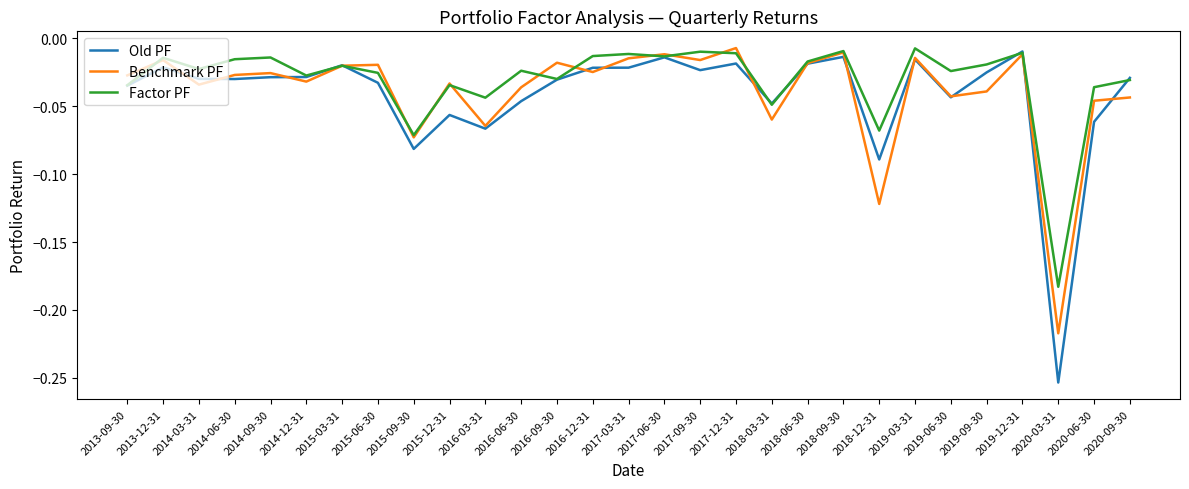

Is the value of Old PF at 2013-12-31 greater than the value of Benchmark PF at 2015-09-30?

Yes